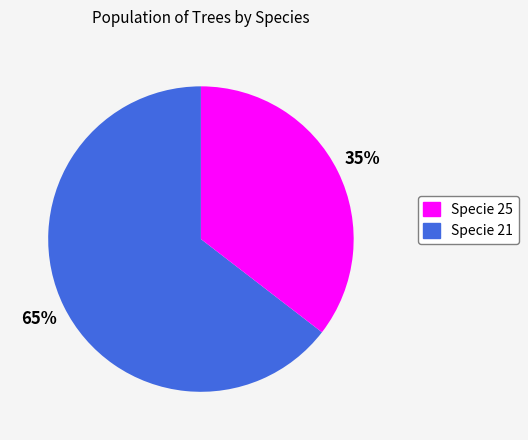

Is there any slice that represents more than half of the pie?

Yes